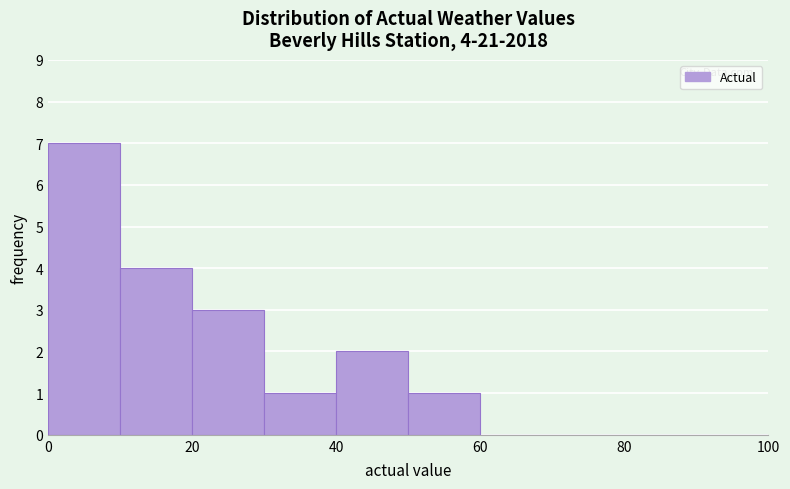

Over which range of the x-axis is the bar tallest?

0 to 10